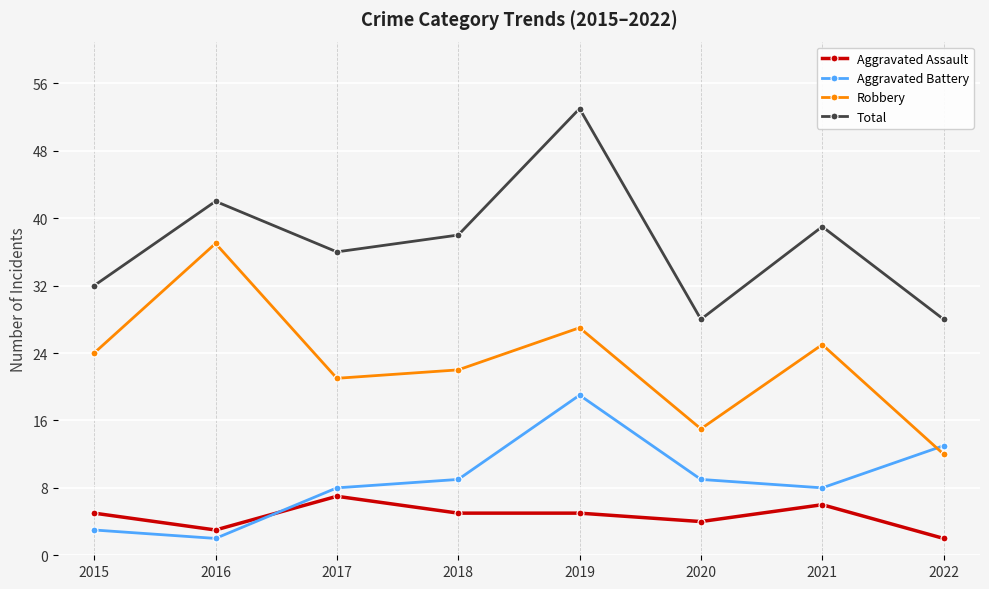

Reading right to left, extract all data points from this chart.

Aggravated Assault: 2	6	4	5	5	7	3	5
Aggravated Battery: 13	8	9	19	9	8	2	3
Robbery: 12	25	15	27	22	21	37	24
Total: 28	39	28	53	38	36	42	32